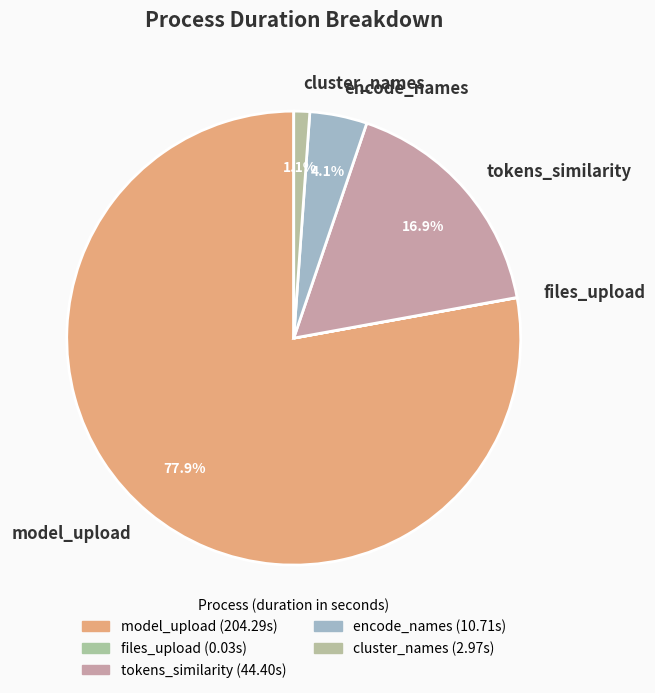

Does any single category account for the majority?

Yes